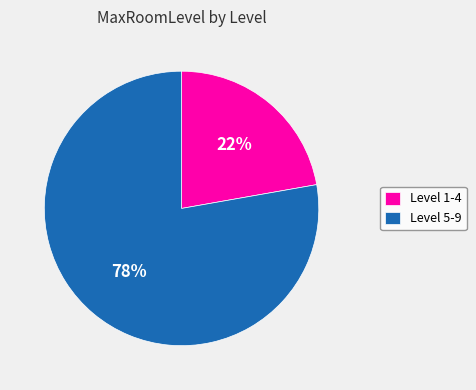

To the nearest percent, what portion does Level 5-9 represent?

78%